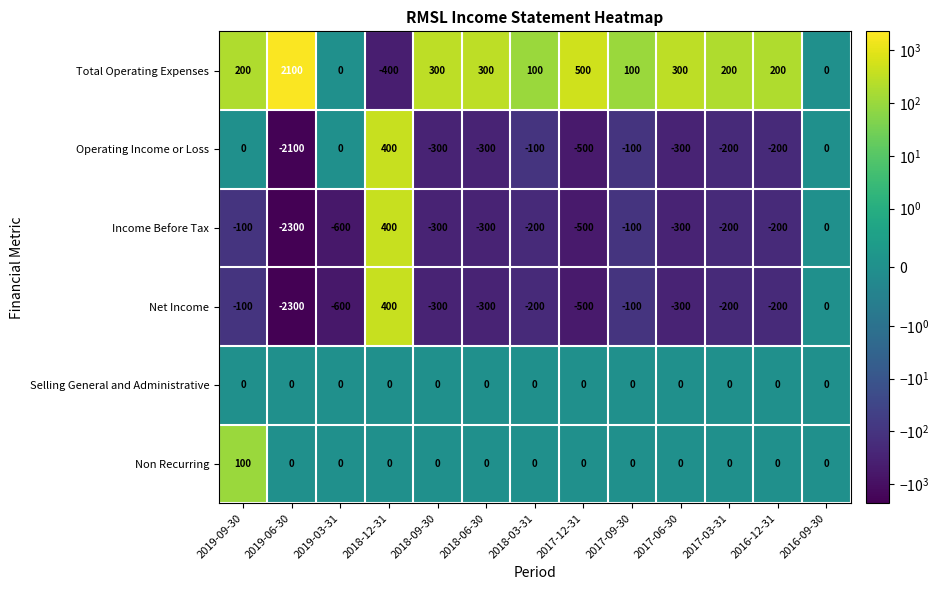

True or false: Operating Income or Loss has a value of -121 at 2018-09-30.

False